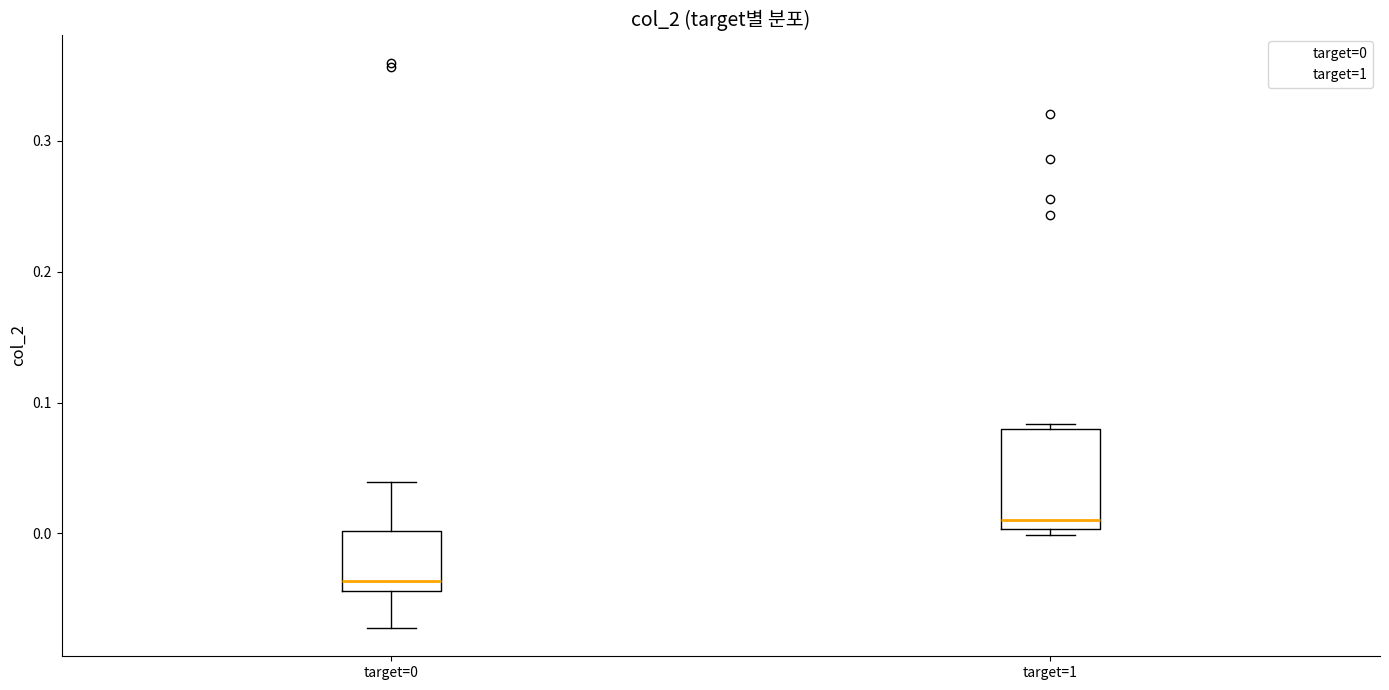

Reading left to right, read every box against the y-axis: the position of its median line, the range the box covers, and the ends of its whiskers. The values are not printed on the chart, so give them approximately, as read against the axis.

target=0: median -0.04 (just above the box's lower edge), box -0.04 to 0.00, whiskers -0.07 to 0.04
target=1: median 0.01, box 0.00 to 0.08, whiskers 0.00 (just below the box's lower edge) to 0.08 (just above the box's upper edge)